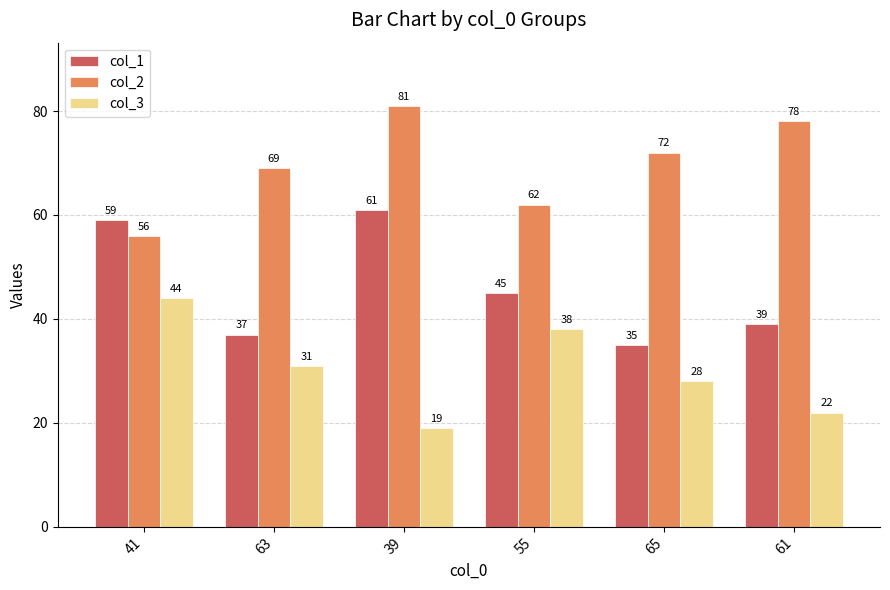

What is the approximate value of col_1 at 63?

37